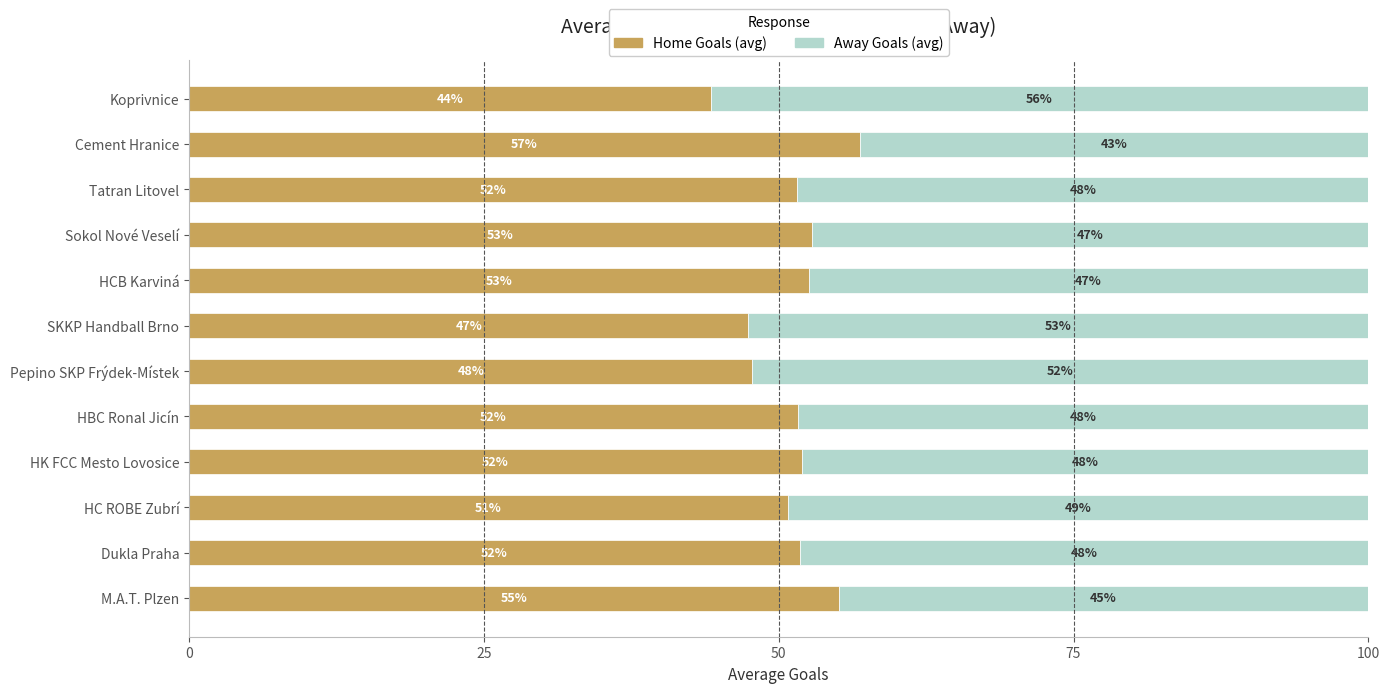

The value of Home Goals (avg) at HK FCC Mesto Lovosice is 34.4. True or false?

False